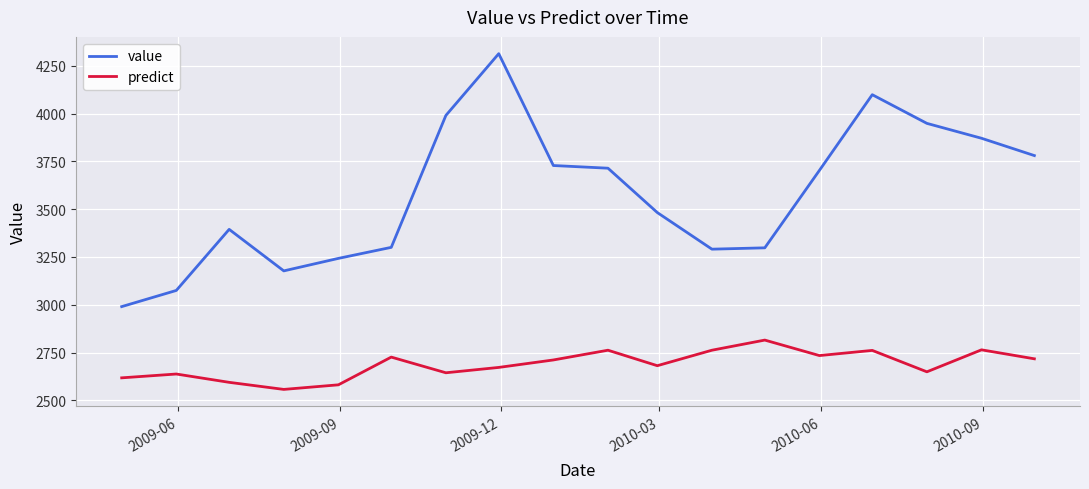

What is the difference between the maximum and minimum values in the predict series?

258.0